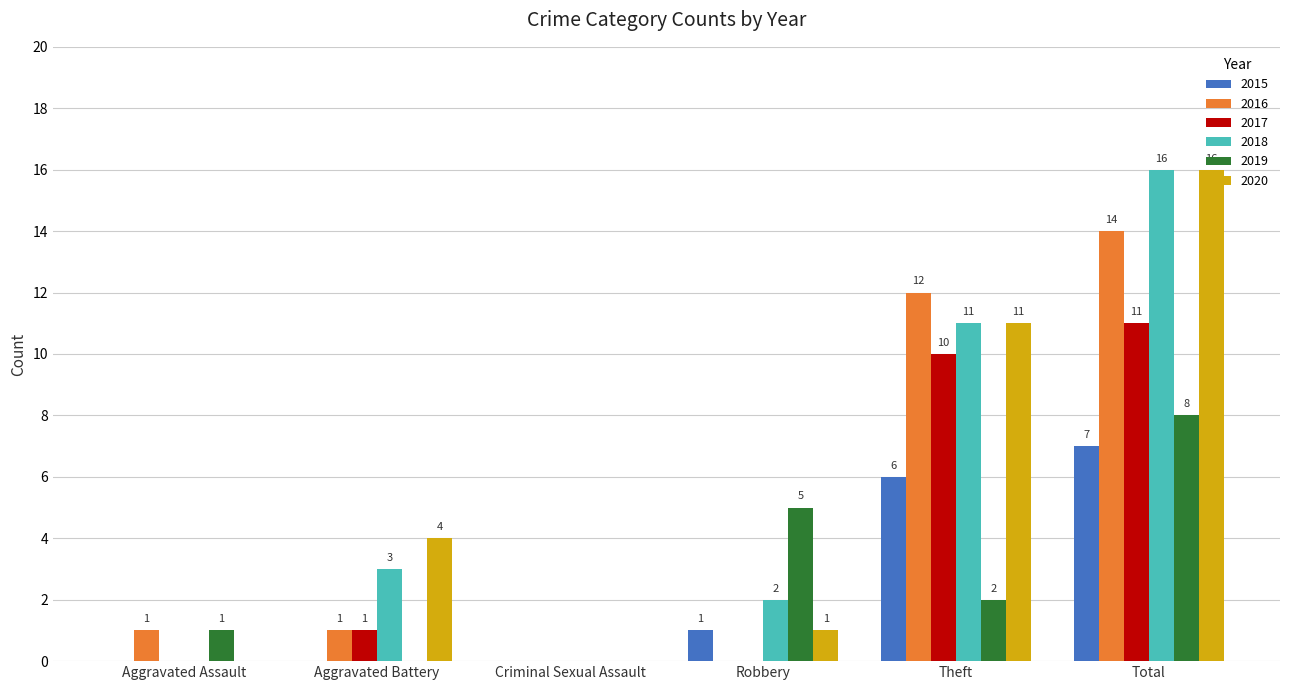

Is it true that 2016 equals 1 at Aggravated Battery?

True